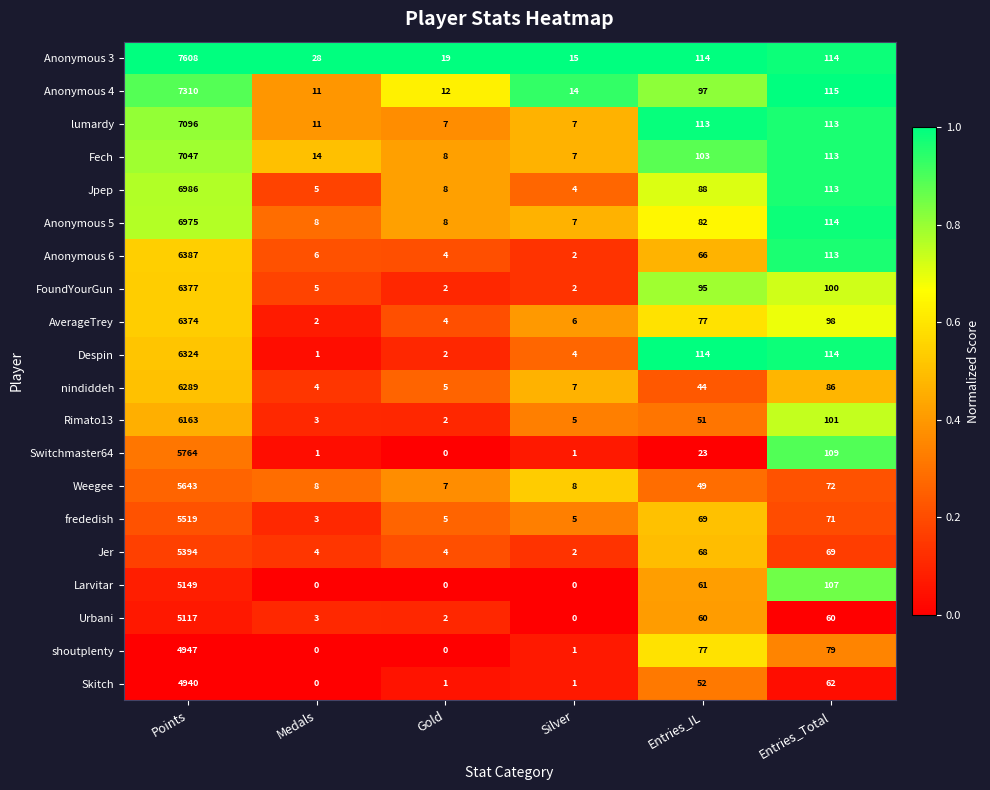

Between Gold and Entries_Total, which series saw the biggest shift?

Despin